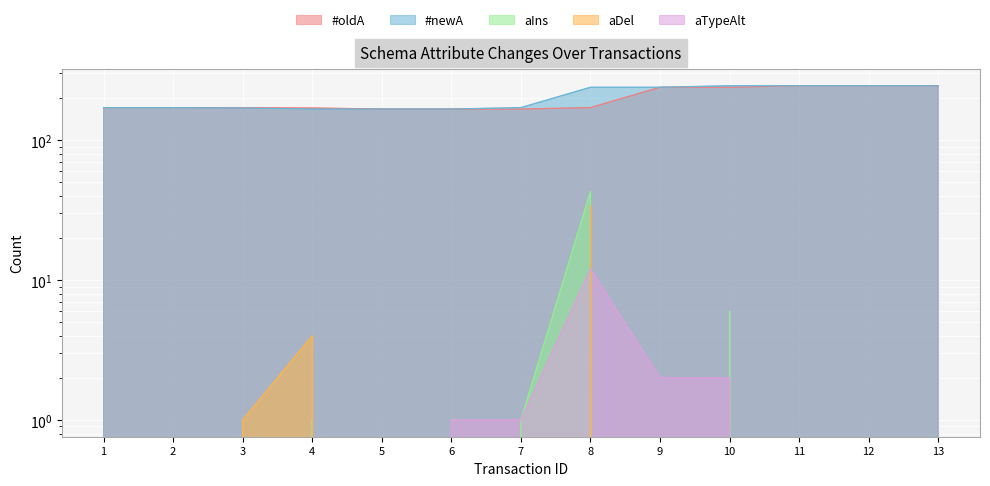

What is the greatest value displayed?

245